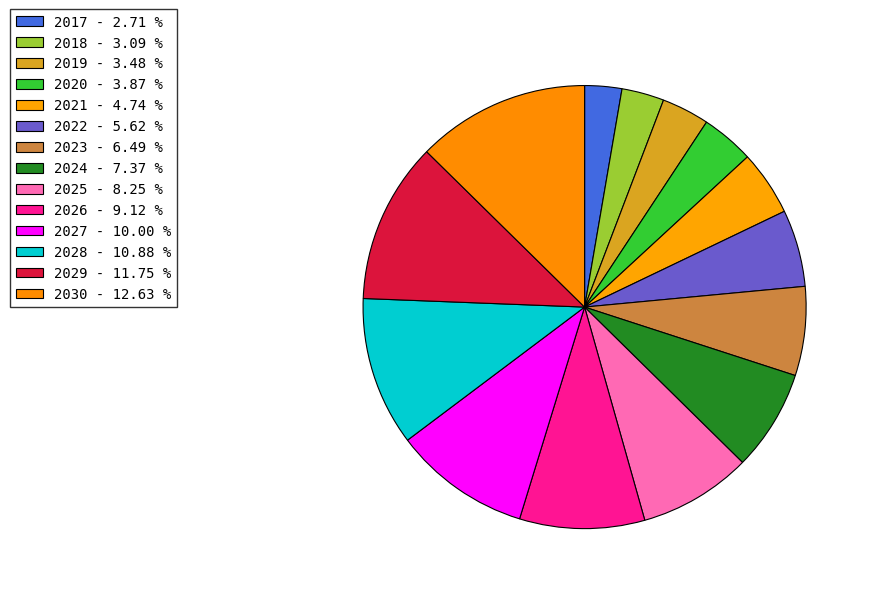

Which has a higher value, 2025 or 2020?

2025